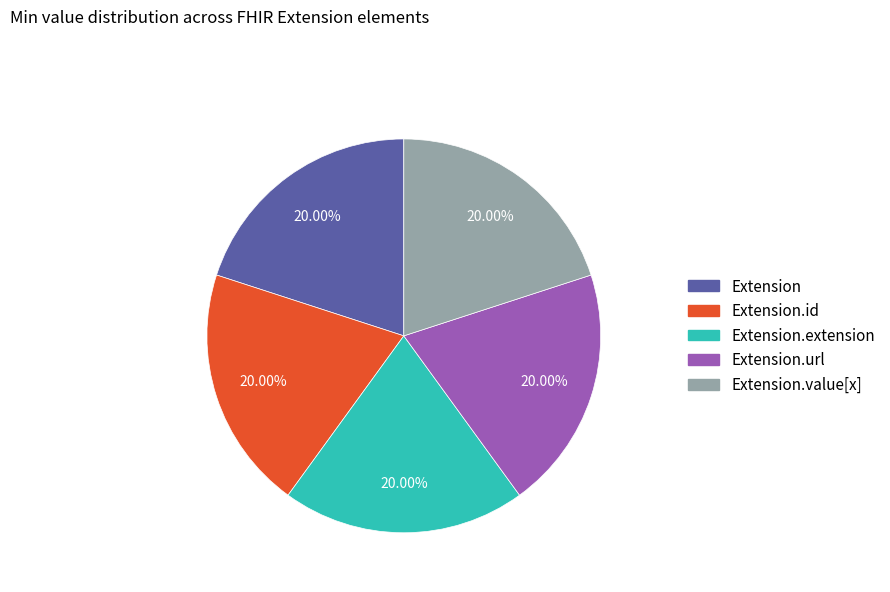

How many slices are in this pie chart?

5